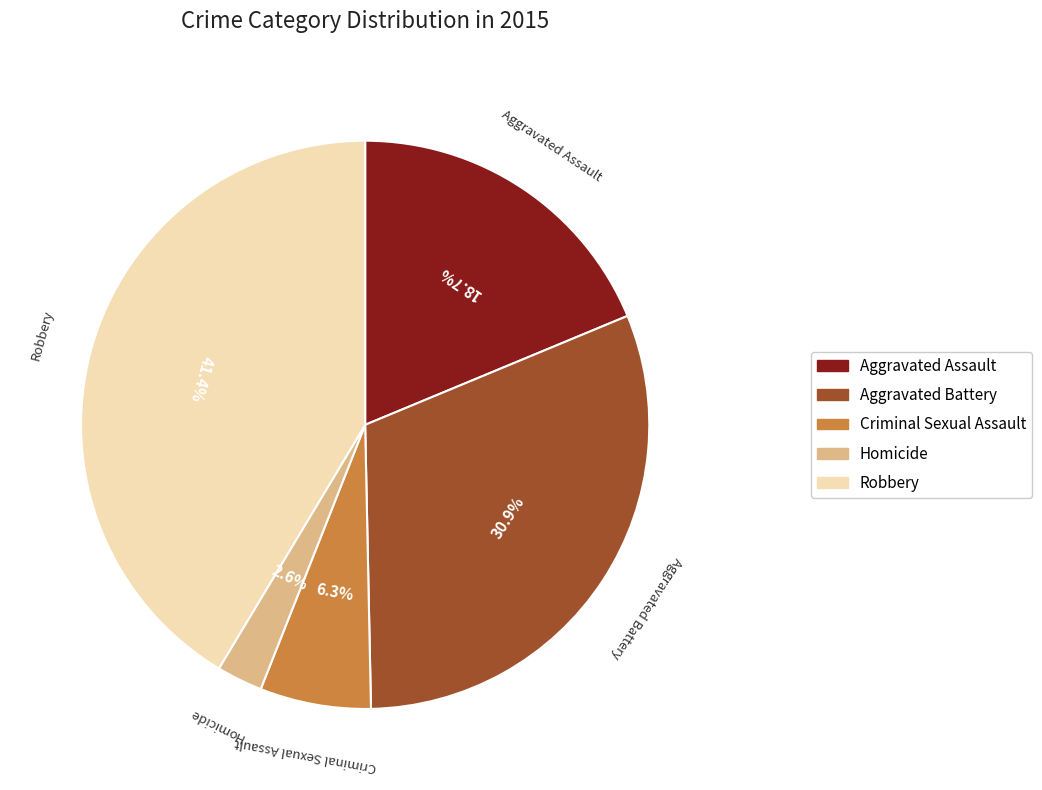

To the nearest percent, what is the average slice percentage?

20%